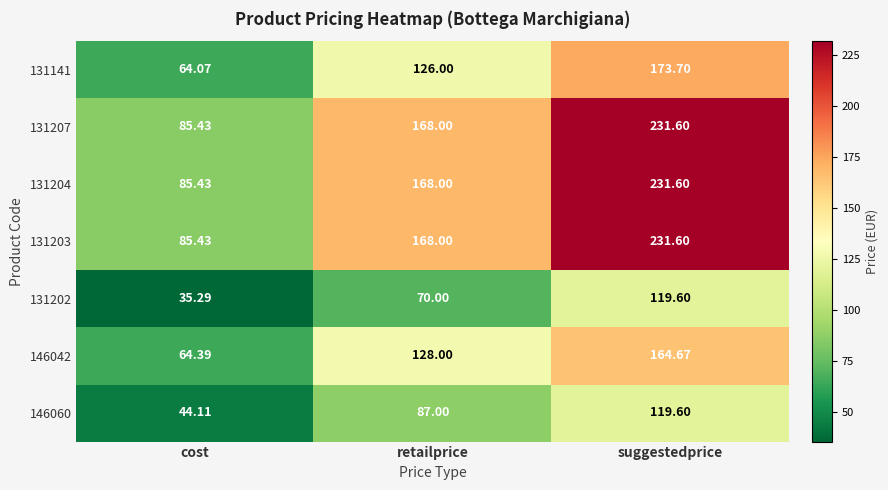

Where is 131203 nearest to the value 158?

retailprice